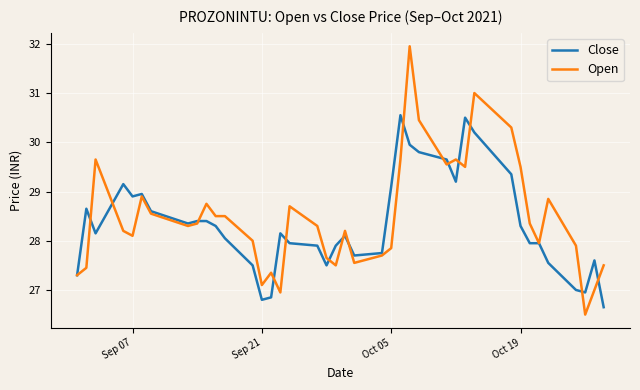

What is the maximum value for Close?

30.6